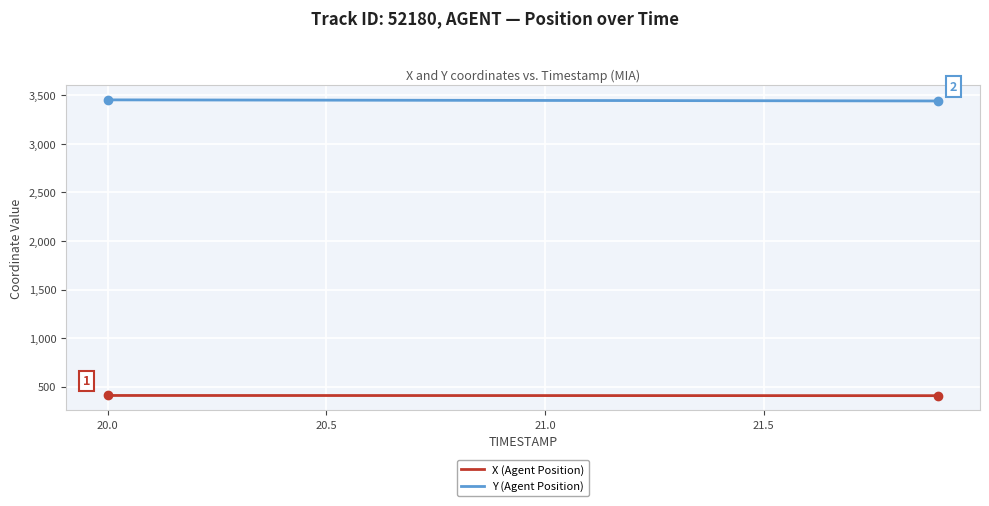

True or false: X (Agent Position) and Y (Agent Position) cross at least once.

False